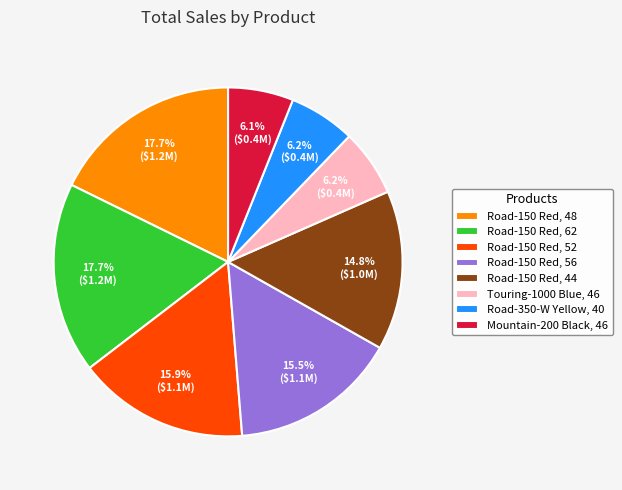

Is there a majority slice in this chart?

No